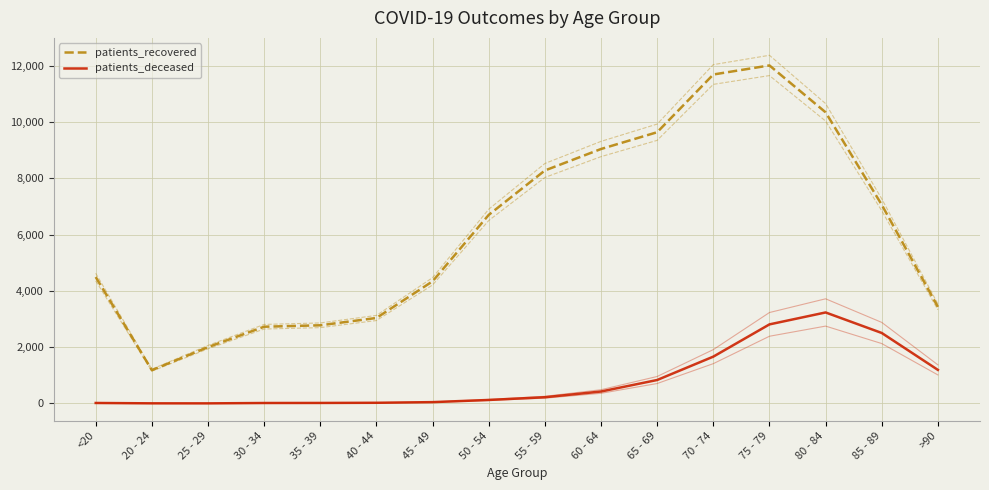

True or false: patients_deceased and patients_recovered cross at least once.

False